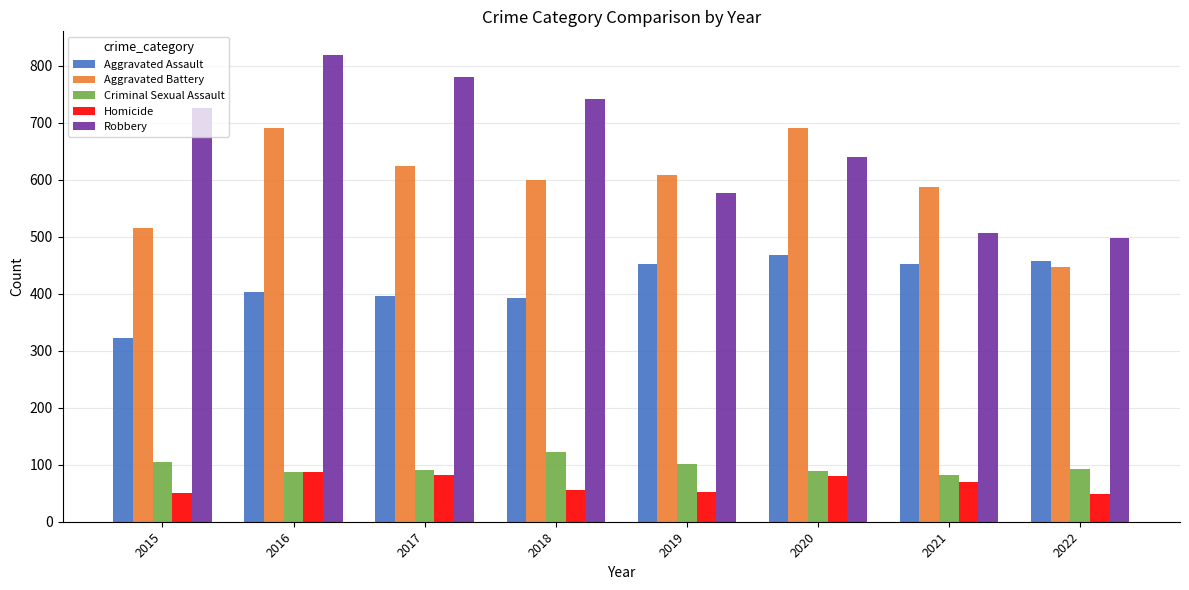

Which label corresponds to the largest value in the chart?

2016